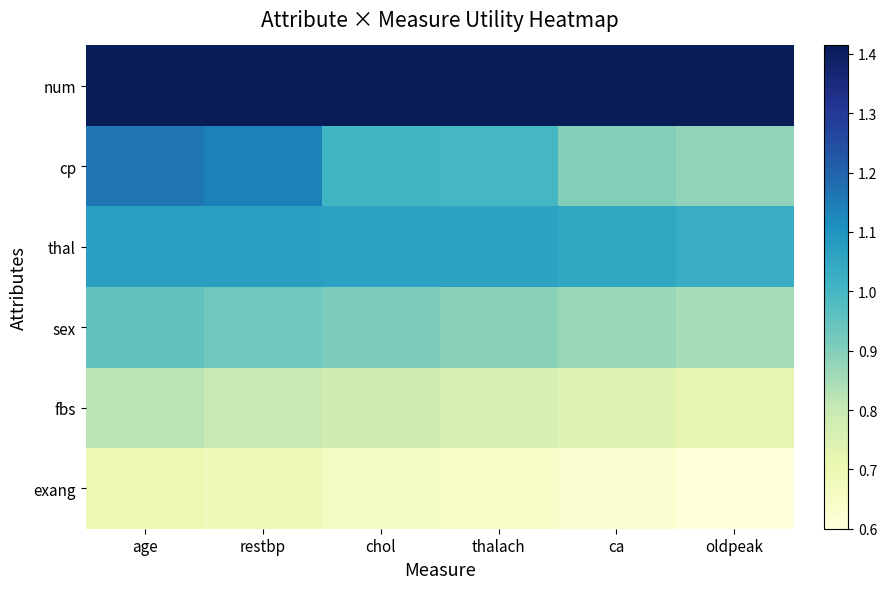

At which category is the sum across all series the highest?

age